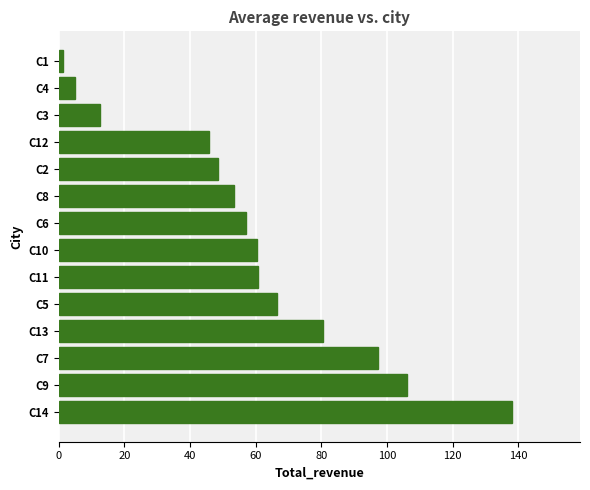

Is it true that the value at C10 is 108.5?

False